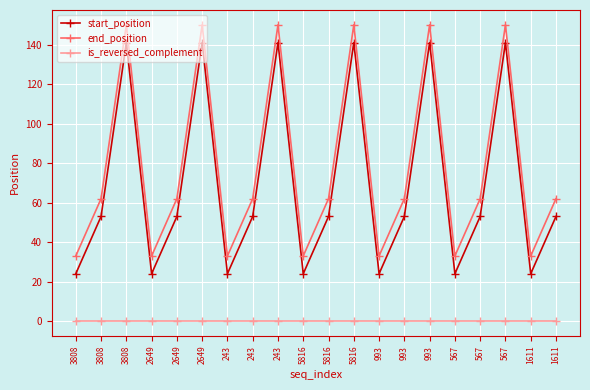

Which series has the widest spread of values?

start_position